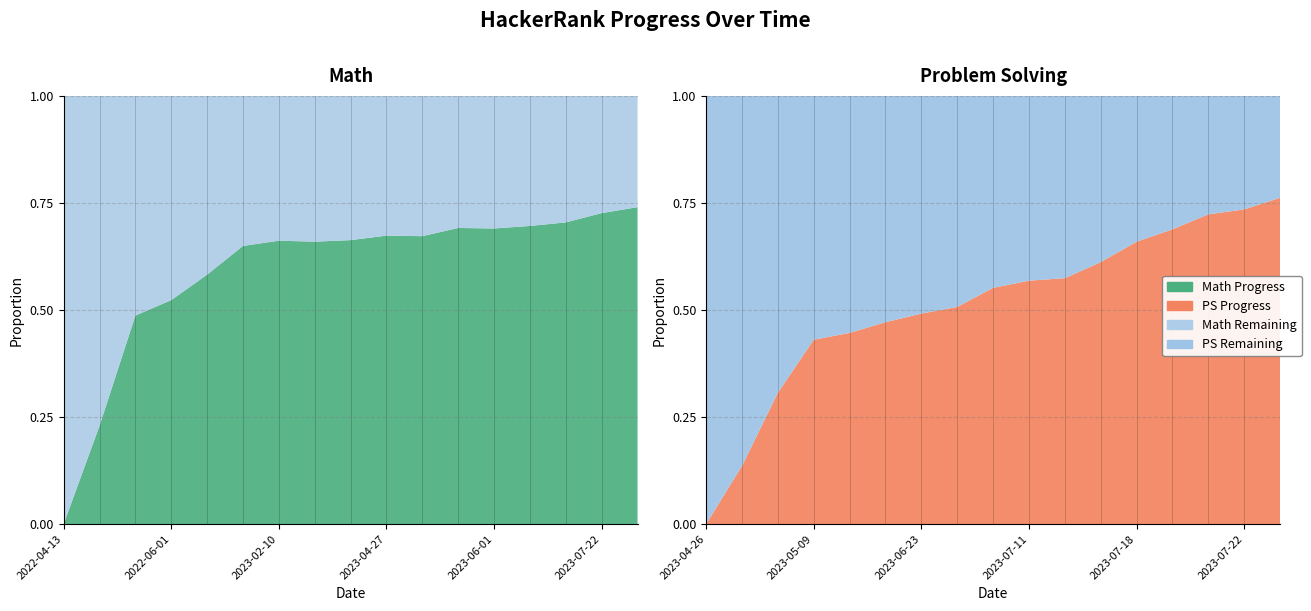

What is the value of the PS Progress point at the 13th from the left?

0.7